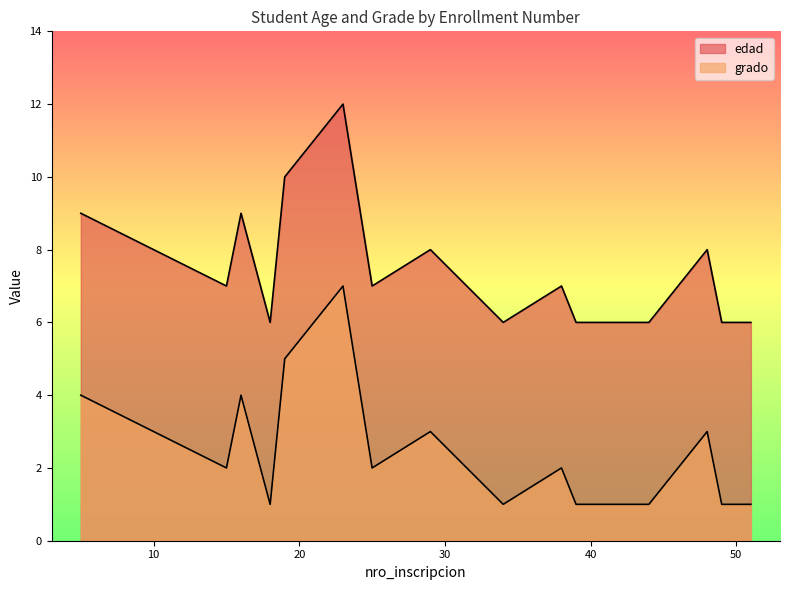

What are all the series names shown in the legend?

edad, grado